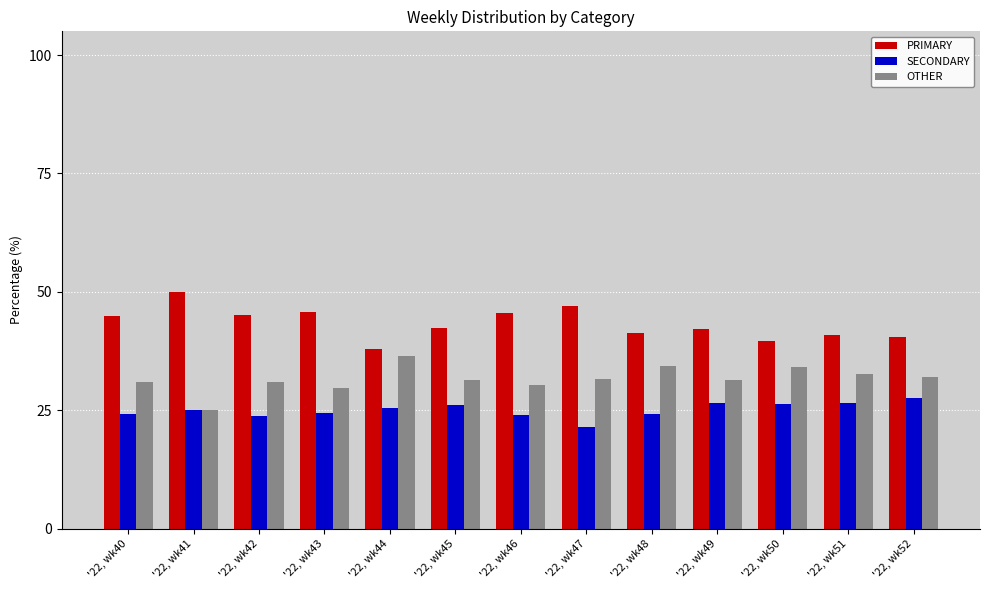

Count the number of data series in this chart.

3